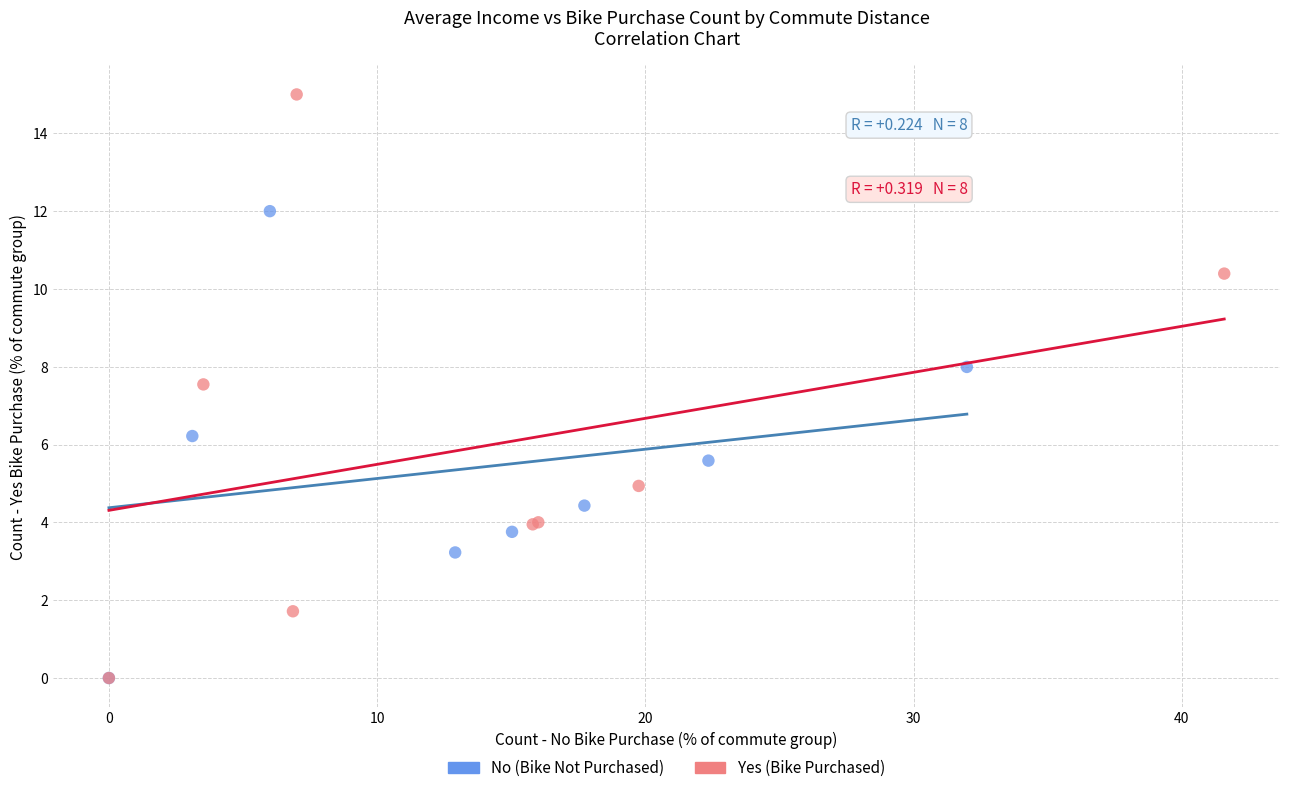

Which series has the widest spread of Y values?

Yes (Bike Purchased)